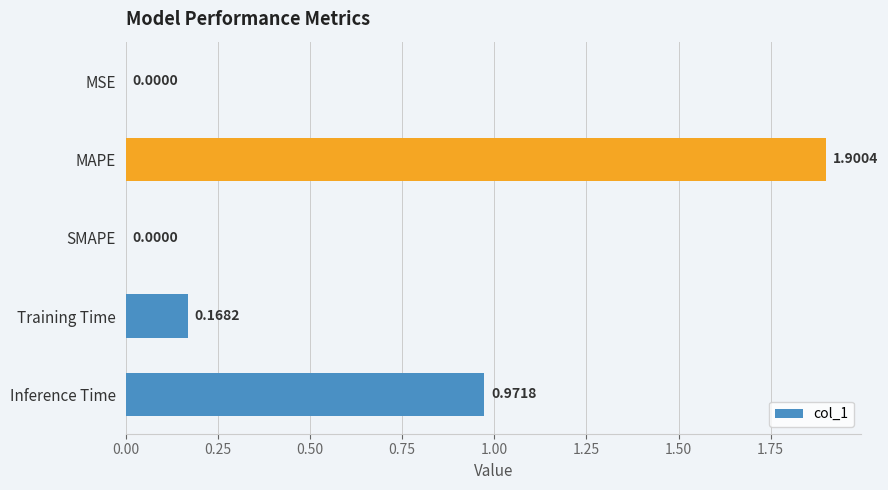

What is the sum of all values?

3.0